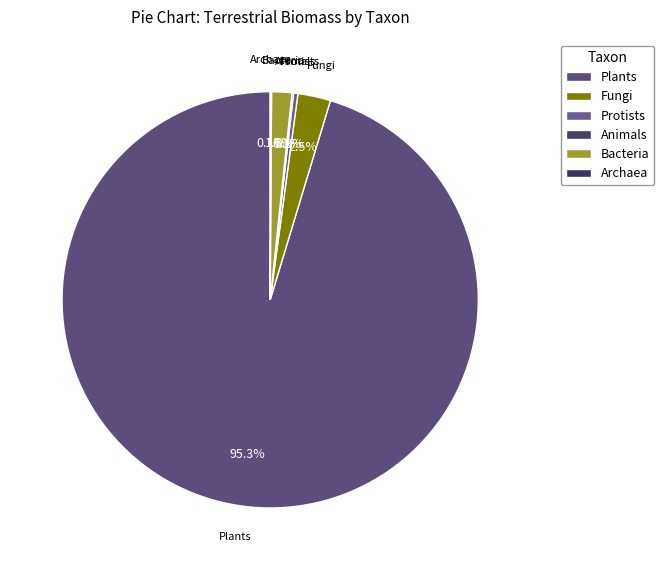

Combined, do Fungi and Protists account for over 50%?

No